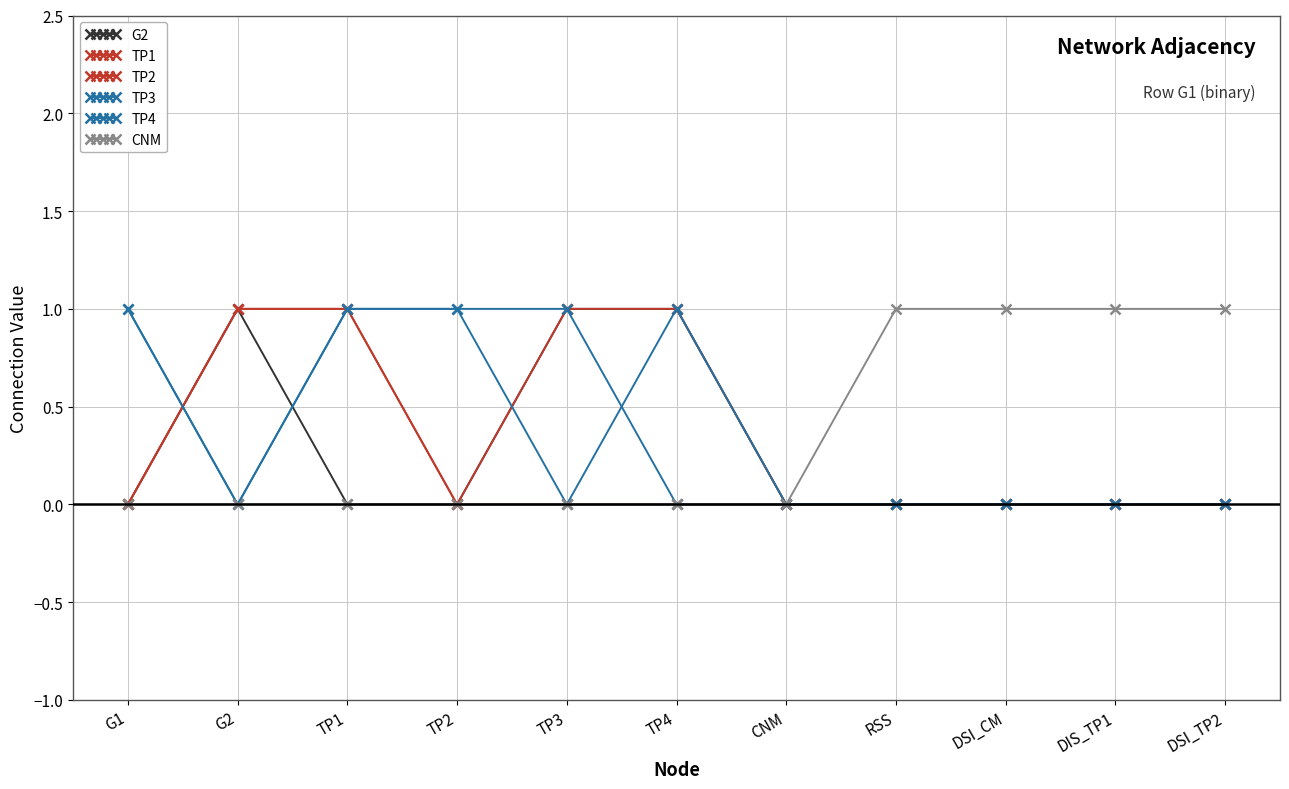

What is the difference between the maximum and minimum values in the TP3 series?

1